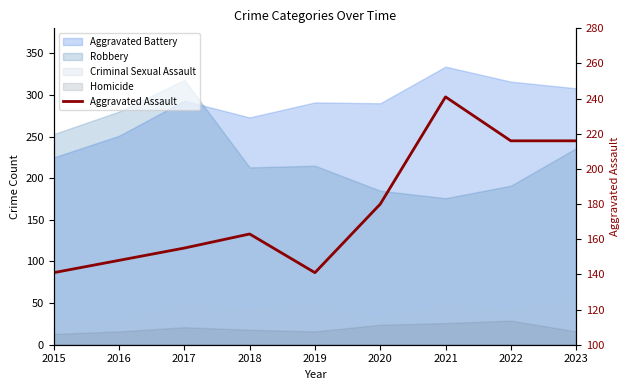

How many lines are shown in the chart?

1